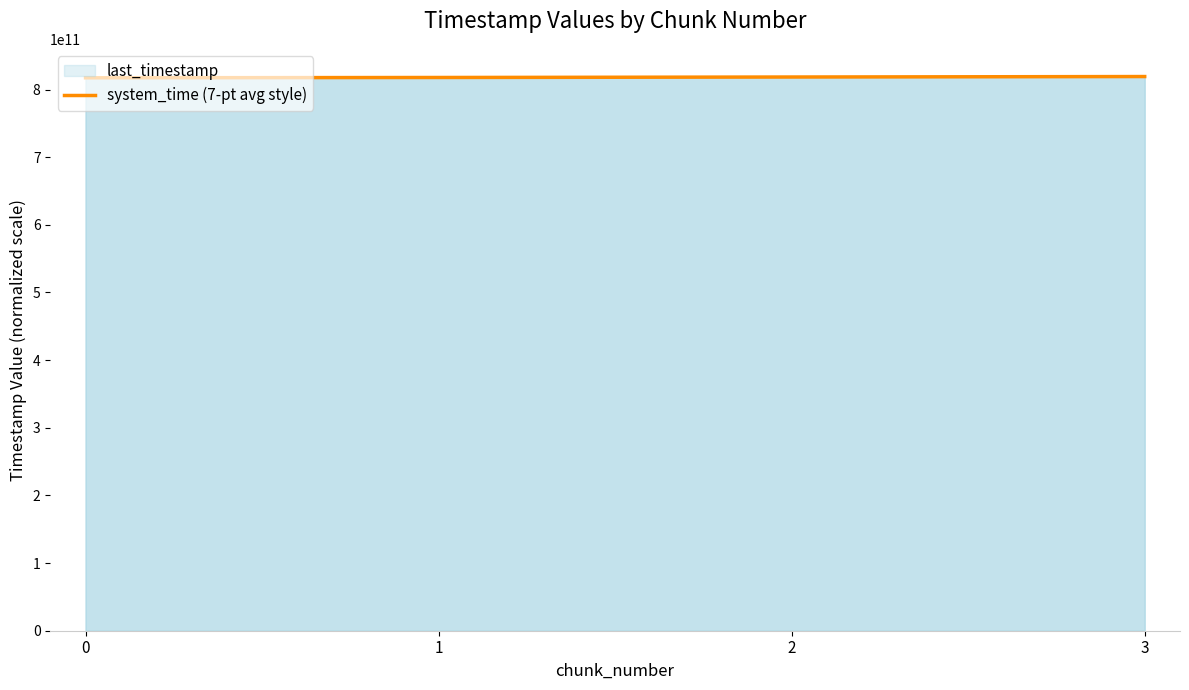

True or false: the data shows 237886741923.5 at 3.

False